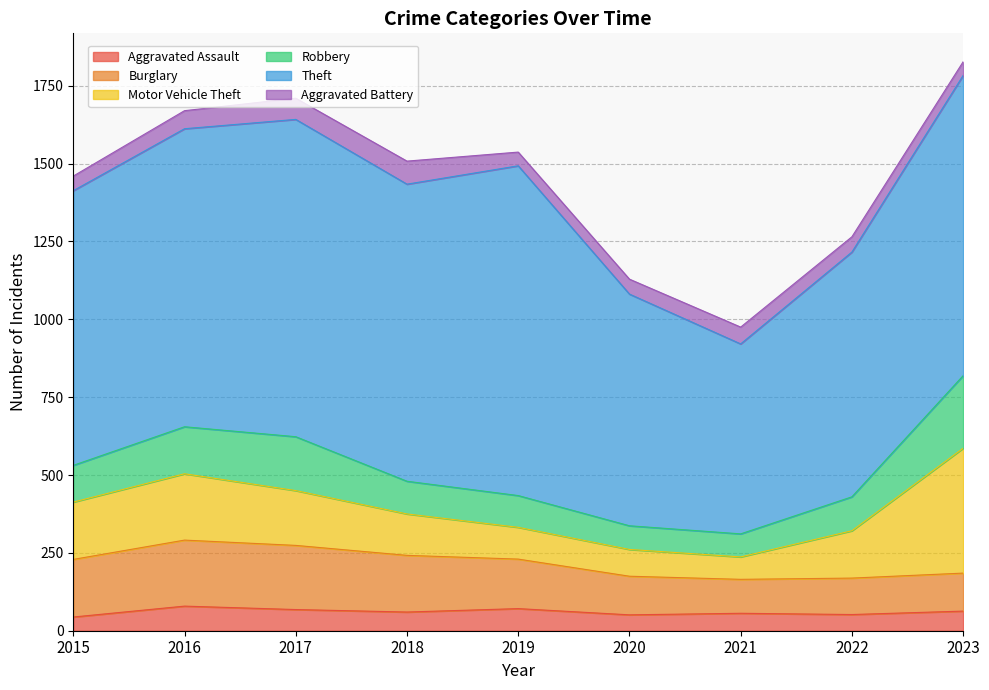

In Motor Vehicle Theft, how many points are higher than both neighbors (excluding endpoints)?

1